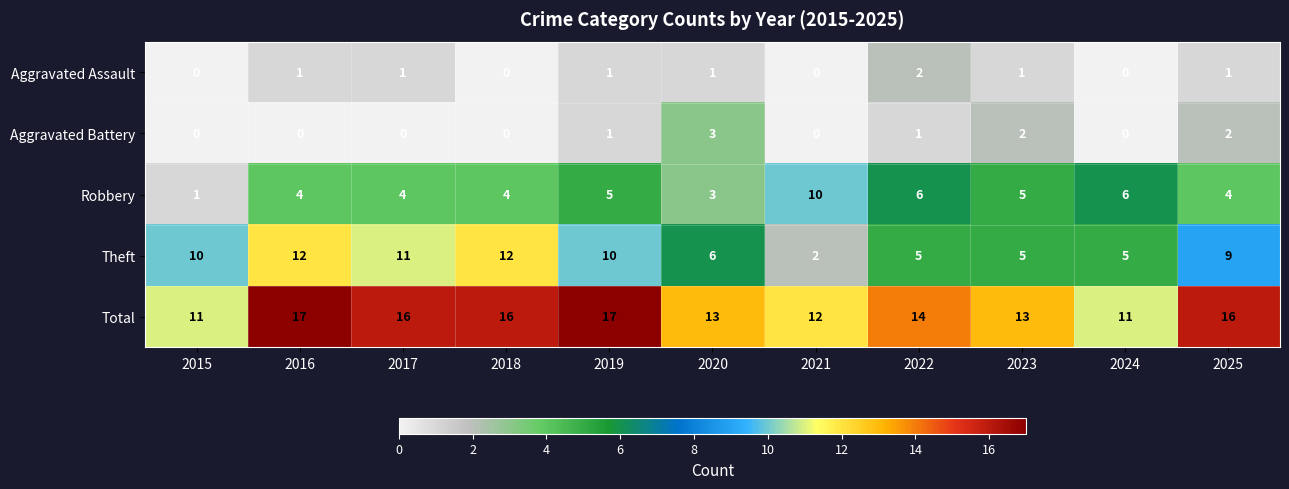

How many categories are shown in the chart?

11